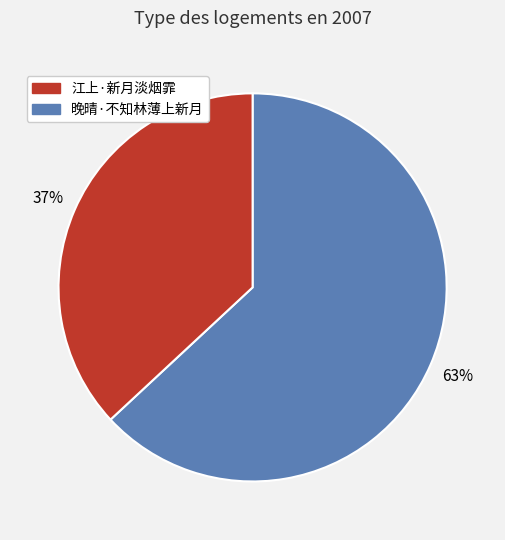

How many segments does this pie chart have?

2